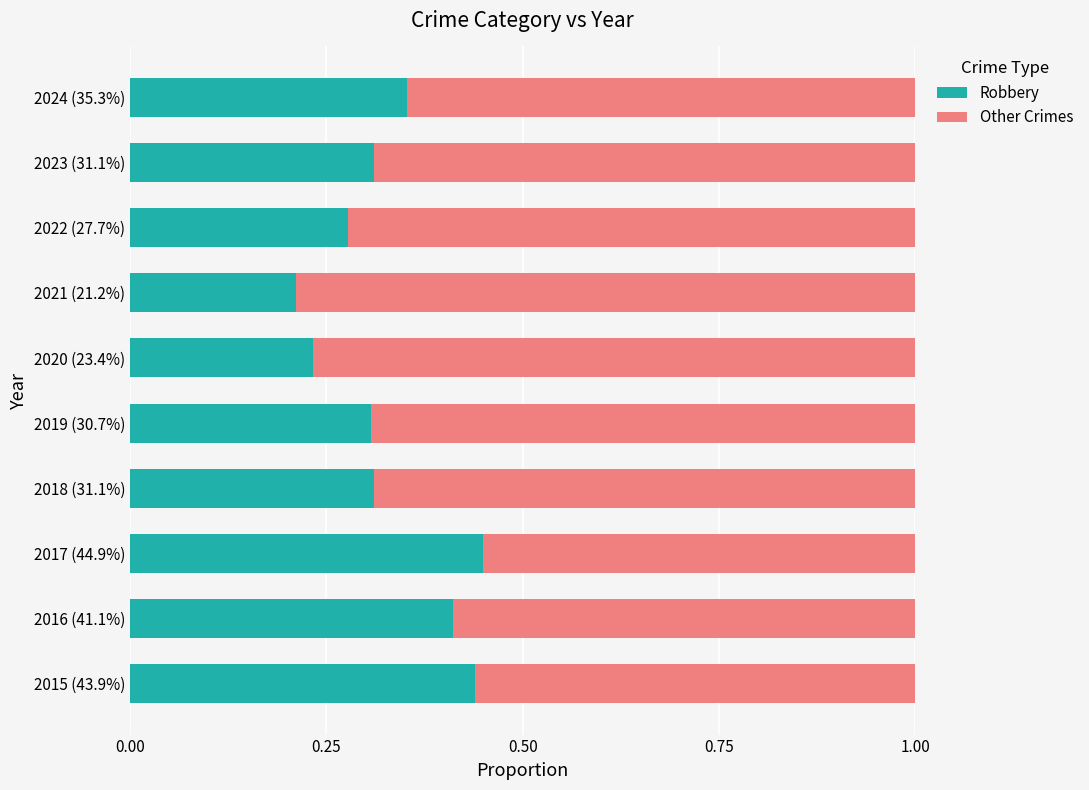

What is the total value across all series at 2016 (41.1%)?

1.0